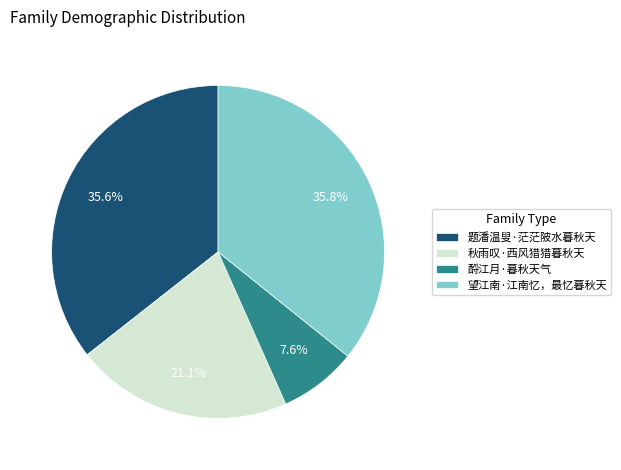

Is there a majority slice in this chart?

No